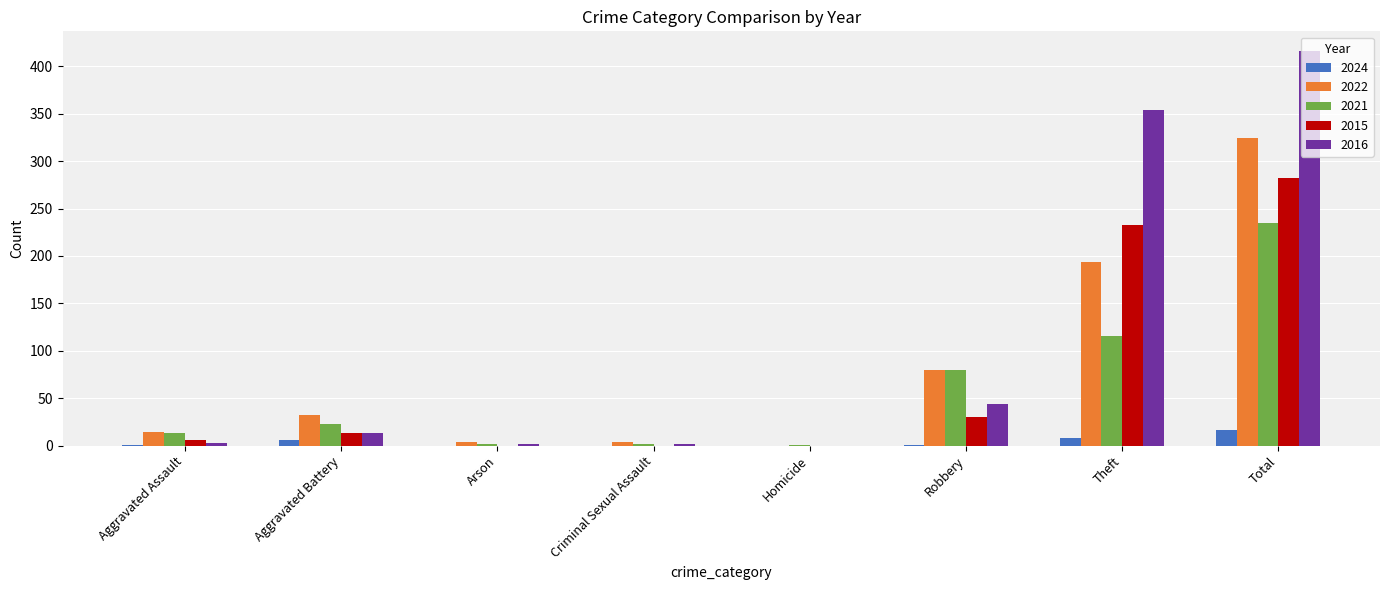

What is the highest value of the 2016 series?

416